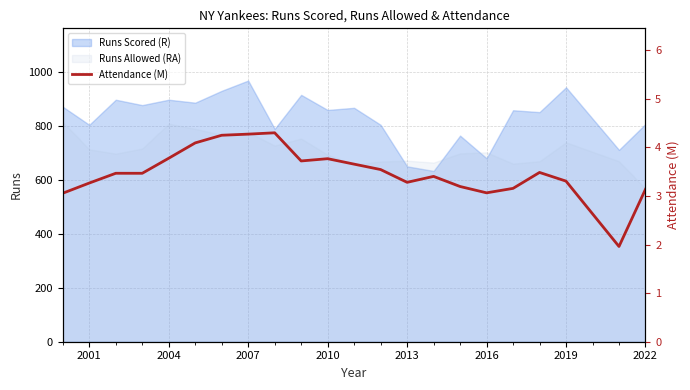

The Runs Scored (R) series shows 906 at 2013. True or false?

False